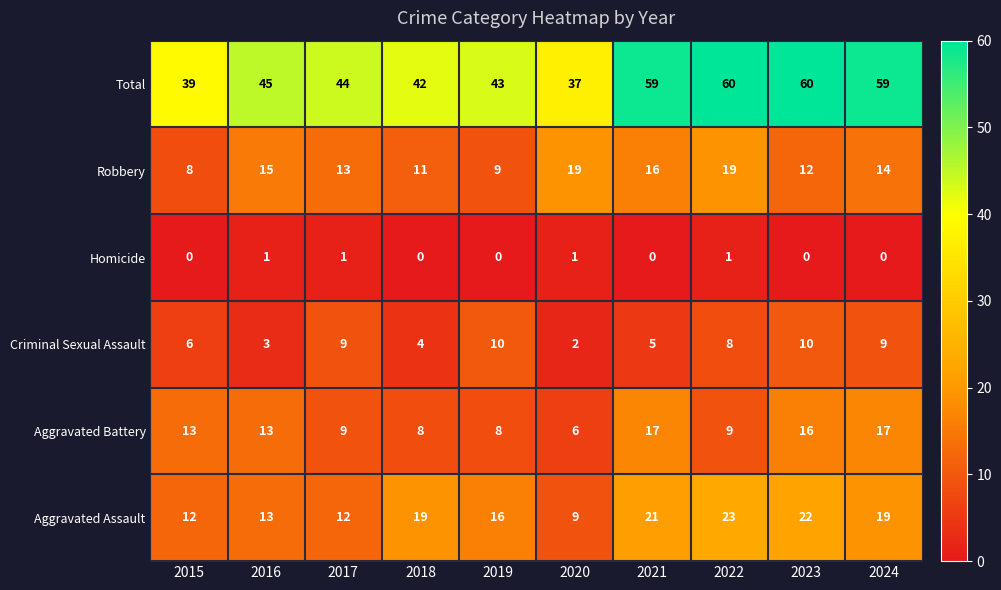

Rank the series at 2015 from lowest to highest value.

Homicide, Criminal Sexual Assault, Robbery, Aggravated Assault, Aggravated Battery, Total